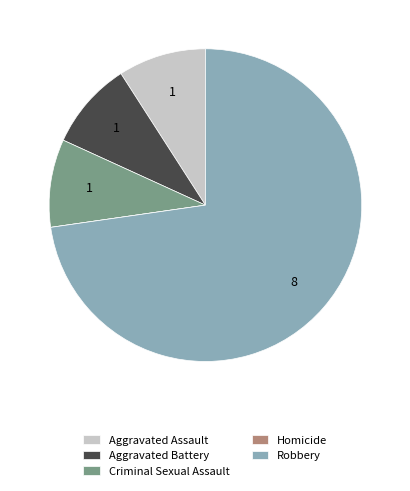

Combined, do Criminal Sexual Assault and Robbery account for over 50%?

Yes